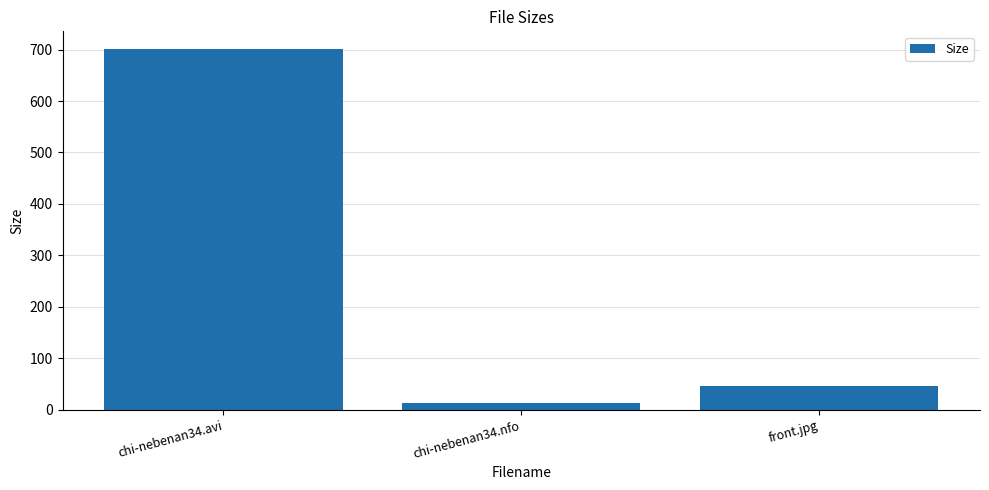

Count the number of data series in this chart.

1